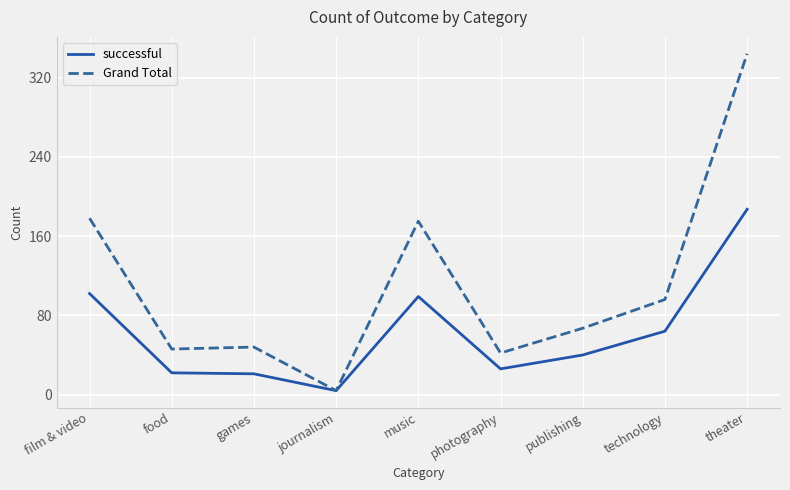

Which series has the widest spread of values?

Grand Total